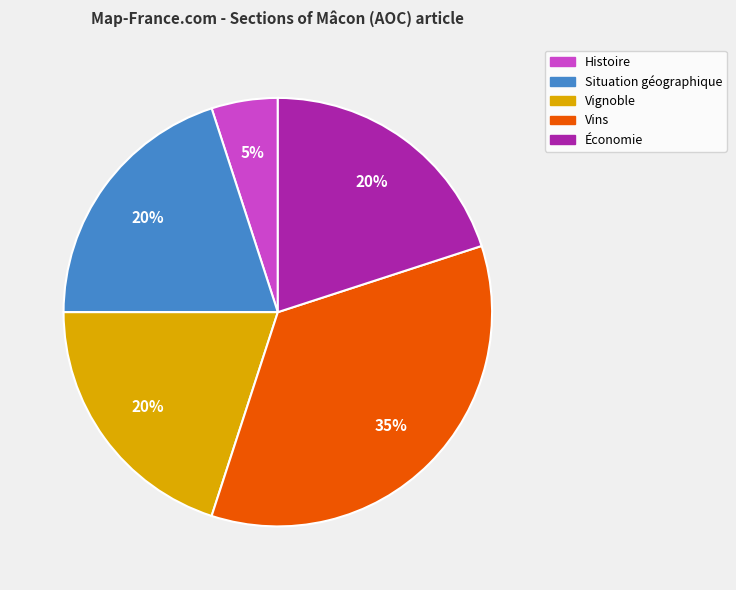

Does any single category account for the majority?

No